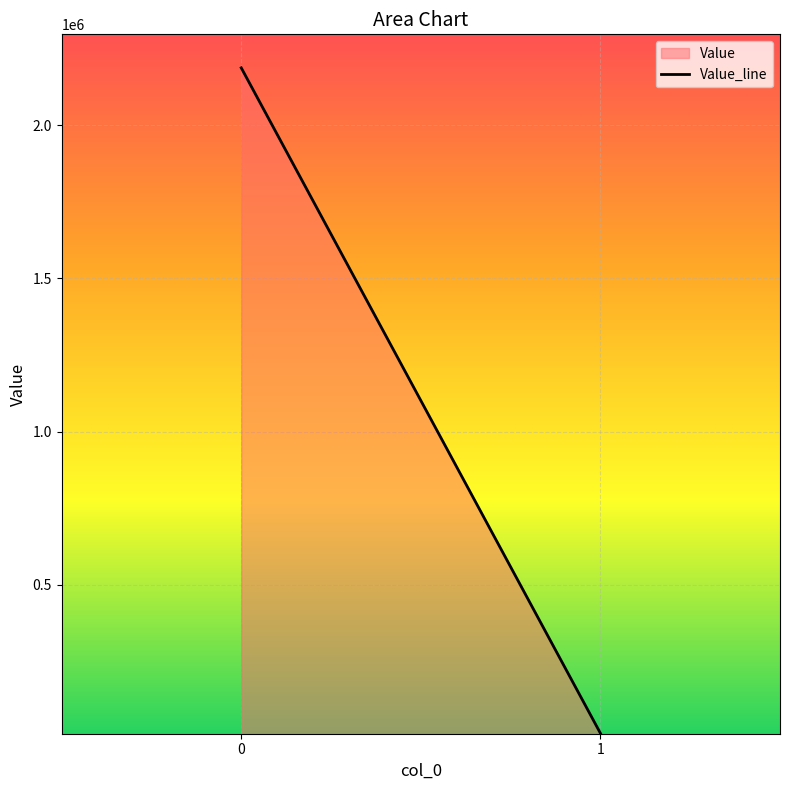

What is the sum of all values?

2202386.3